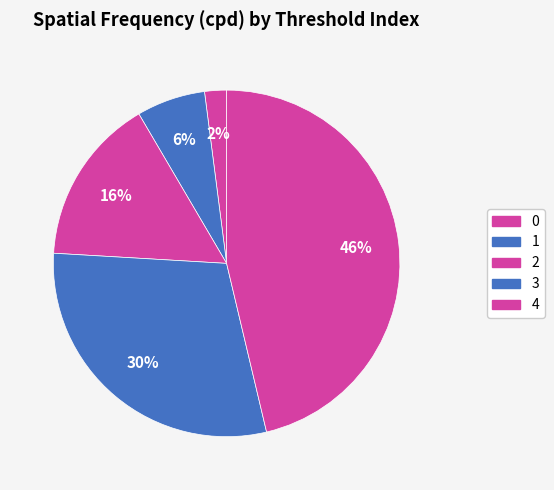

The 4 slice represents 46% of the pie. True or false?

True